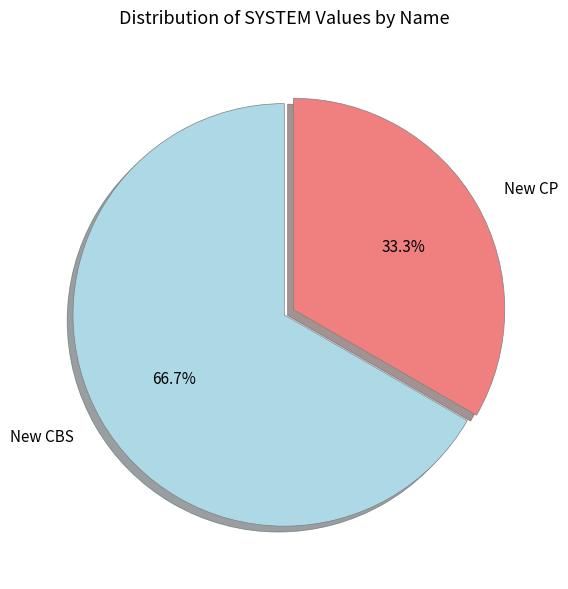

Count the number of slices in the pie.

2